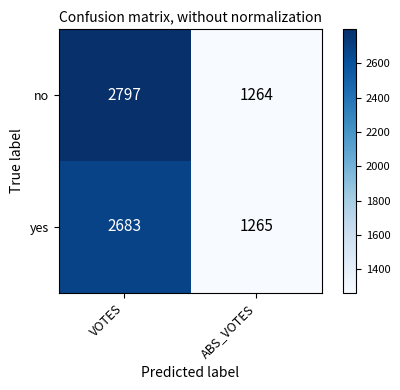

Reading right to left, extract all data points from this chart.

no: ABS_VOTES=1264	VOTES=2797
yes: ABS_VOTES=1265	VOTES=2683